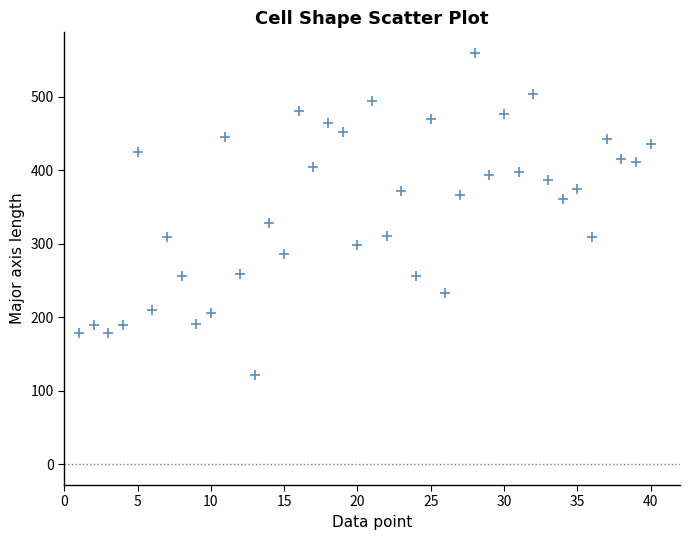

What is the range of Y values (max minus min)?

438.2